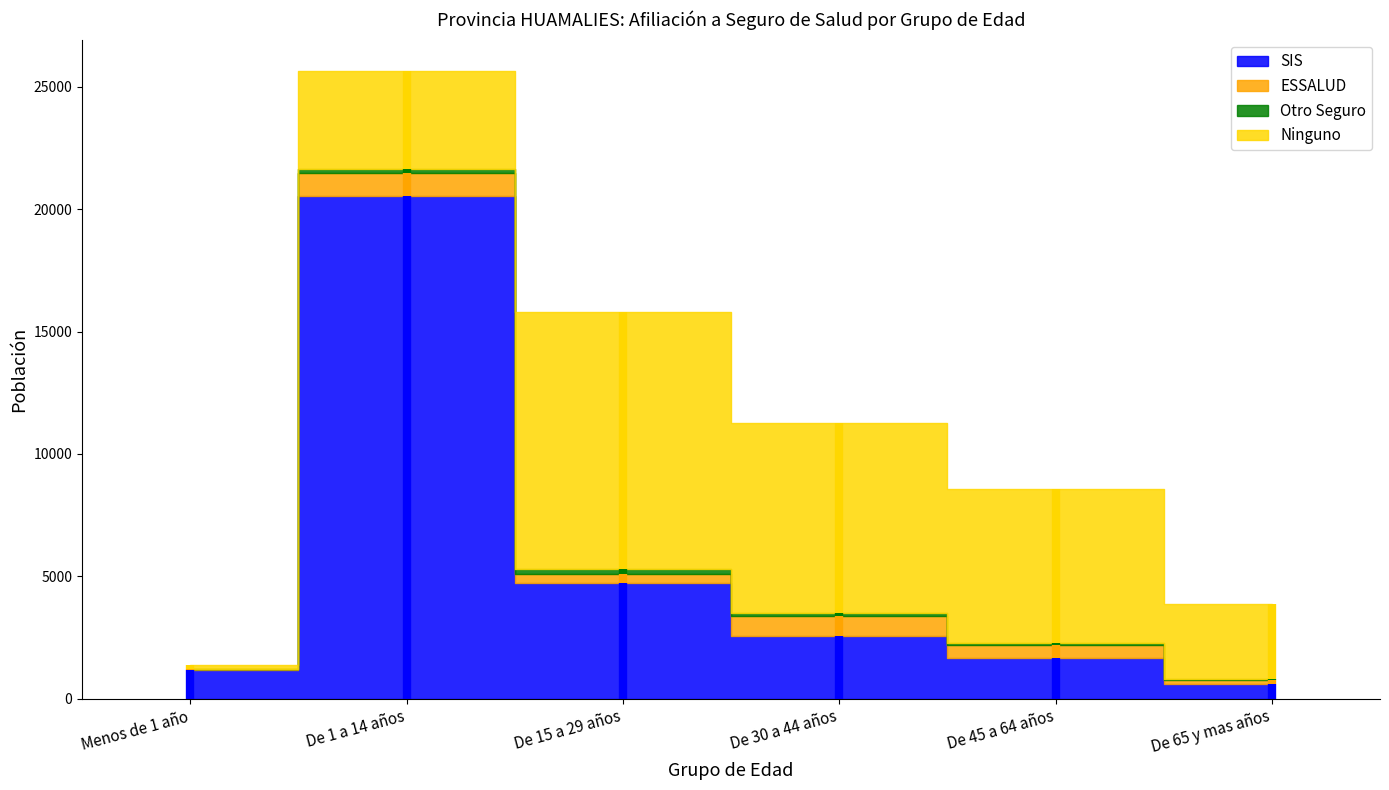

Reading right to left, list all the values displayed in this chart.

SIS: 620	1674	2555	4711	20543	1167
ESSALUD: 140	526	831	402	915	52
Otro Seguro: 31	83	129	185	182	9
Ninguno: 3078	6275	7755	10488	4003	147